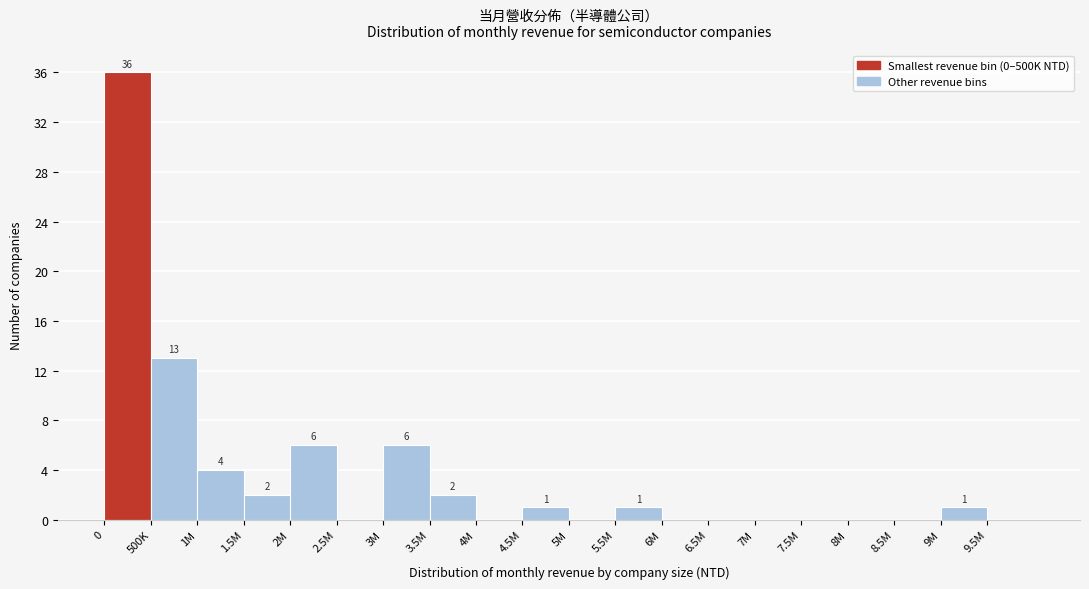

Reading right to left, list all the values displayed in this chart.

9.5M=0	9M=1	8.5M=0	8M=0	7.5M=0	7M=0	6.5M=0	6M=0	5.5M=1	5M=0	4.5M=1	4M=0	3.5M=2	3M=6	2.5M=0	2M=6	1.5M=2	1M=4	500K=13	0=36